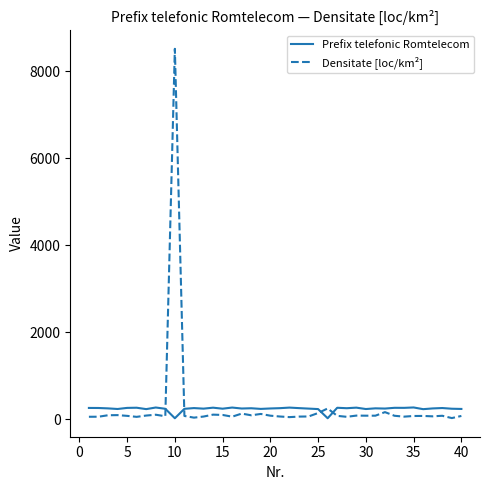

What is the highest value of the Densitate [loc/km²] series?

8518